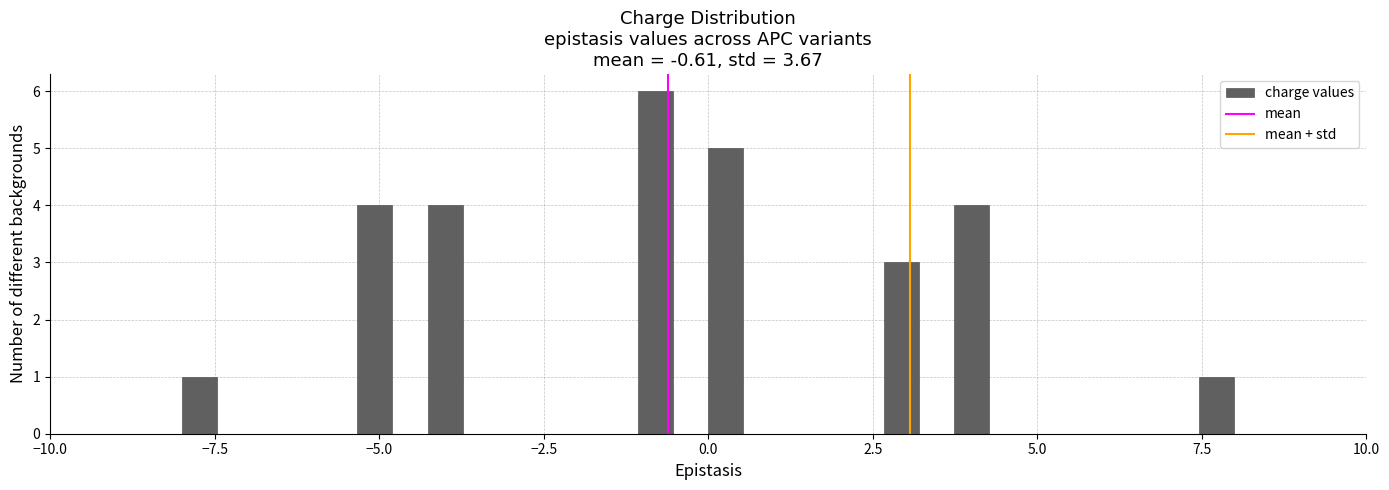

Read against the x-axis, roughly where is the centre of the tallest bar?

-1.0